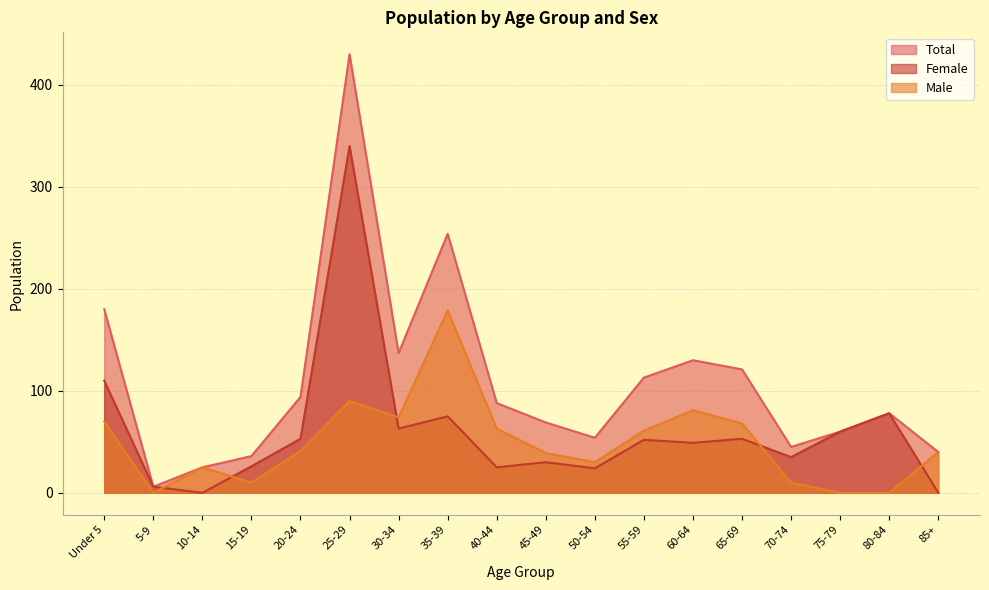

Reading left to right, transcribe all the data shown in this chart.

Male: Under 5=70	5-9=0	10-14=25	15-19=10	20-24=41	25-29=90	30-34=74	35-39=179	40-44=63	45-49=39	50-54=30	55-59=61	60-64=81	65-69=68	70-74=10	75-79=0	80-84=0	85+=40
Female: Under 5=110	5-9=6	10-14=0	15-19=26	20-24=53	25-29=340	30-34=63	35-39=75	40-44=25	45-49=30	50-54=24	55-59=52	60-64=49	65-69=53	70-74=35	75-79=60	80-84=78	85+=0
Total: Under 5=180	5-9=6	10-14=25	15-19=36	20-24=94	25-29=430	30-34=137	35-39=254	40-44=88	45-49=69	50-54=54	55-59=113	60-64=130	65-69=121	70-74=45	75-79=60	80-84=78	85+=40